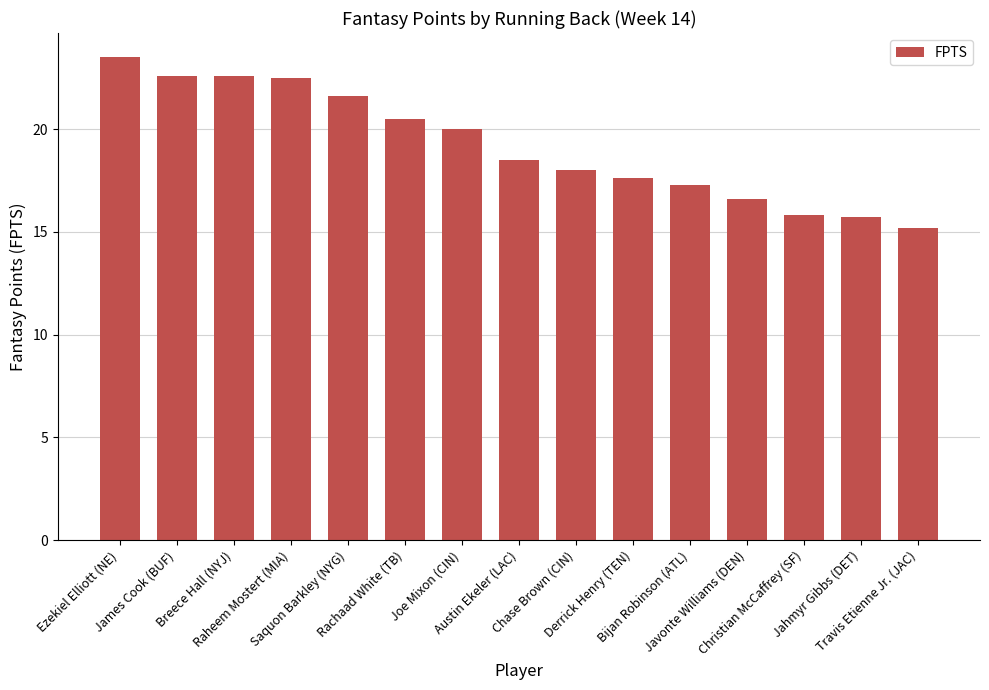

True or false: the data shows 23.5 at Javonte Williams (DEN).

False